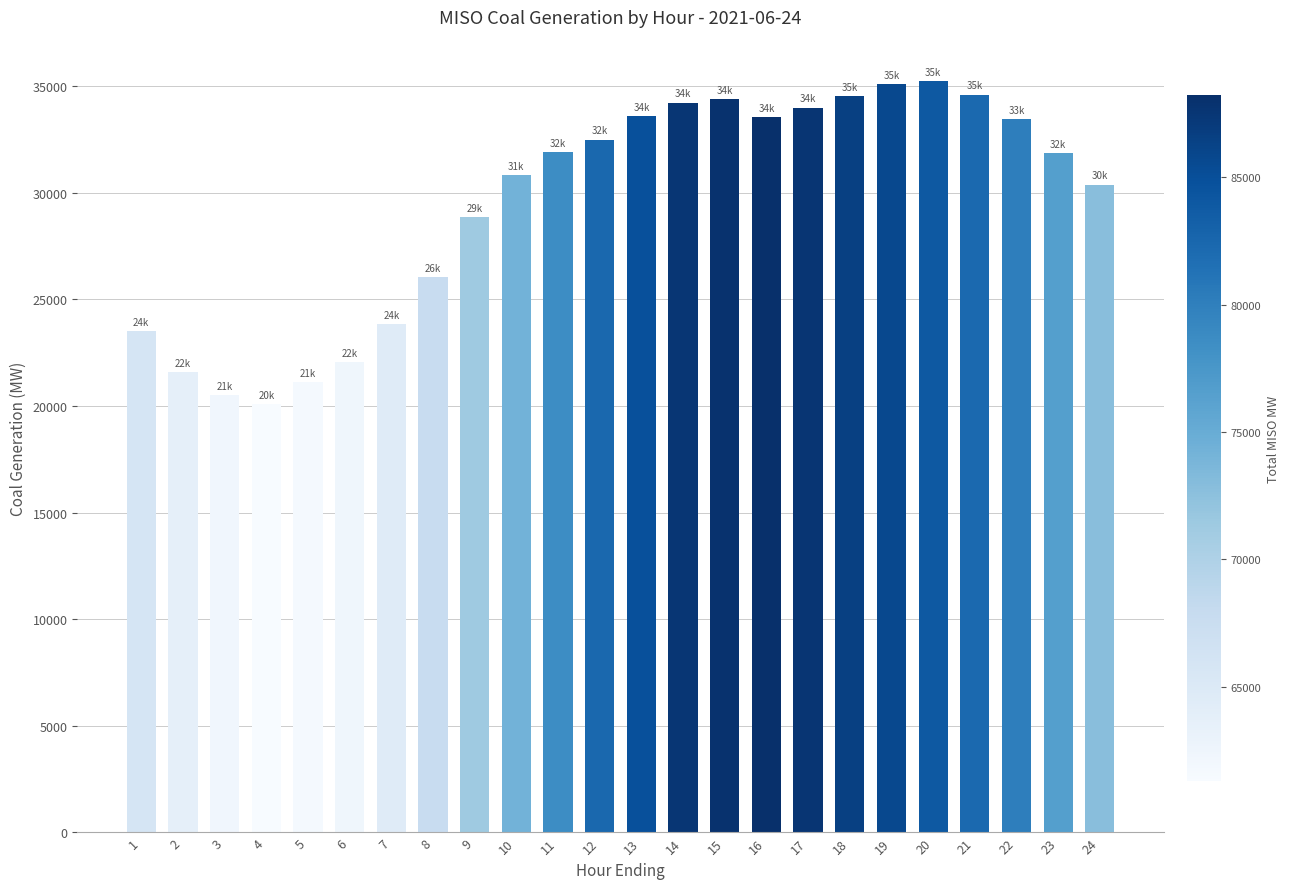

What is the difference between the maximum and second lowest values?

14694.5